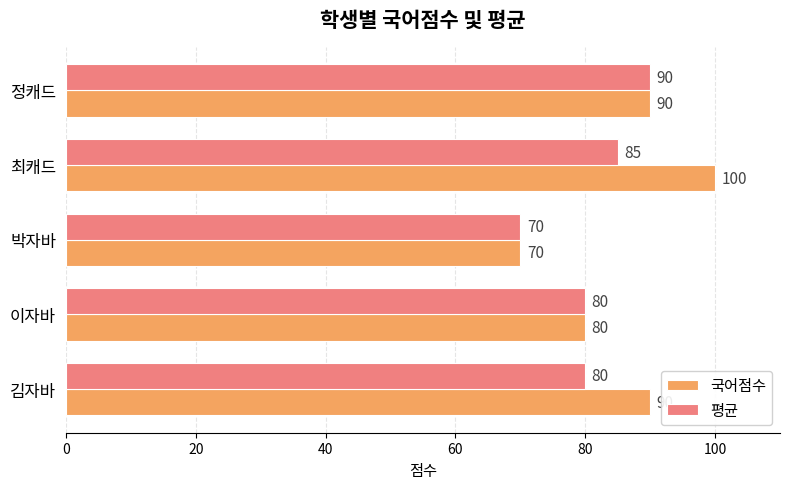

Count the 평균 values in the range 80 to 85.

3